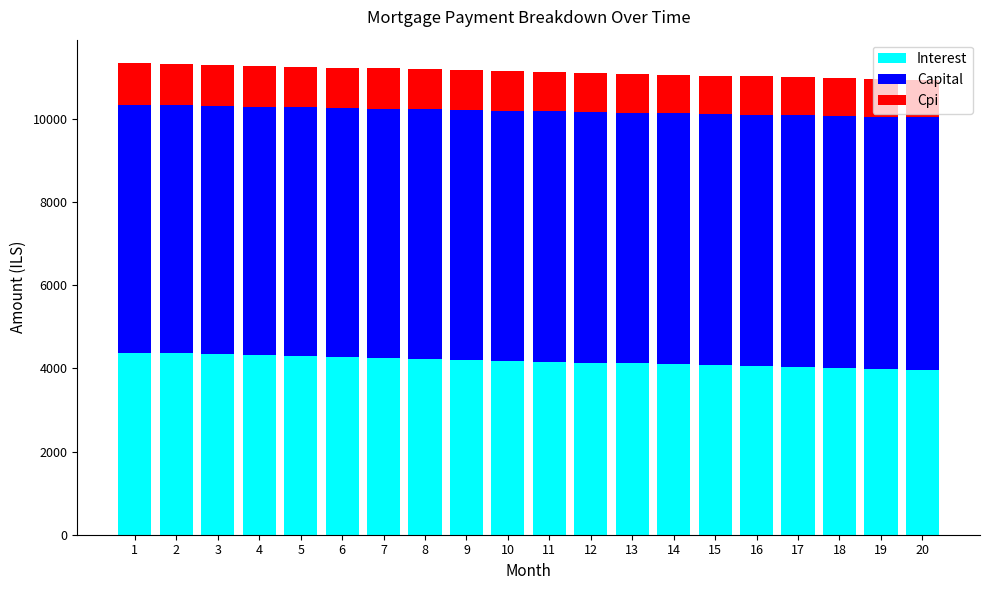

What is the minimum value for Interest?

3958.6